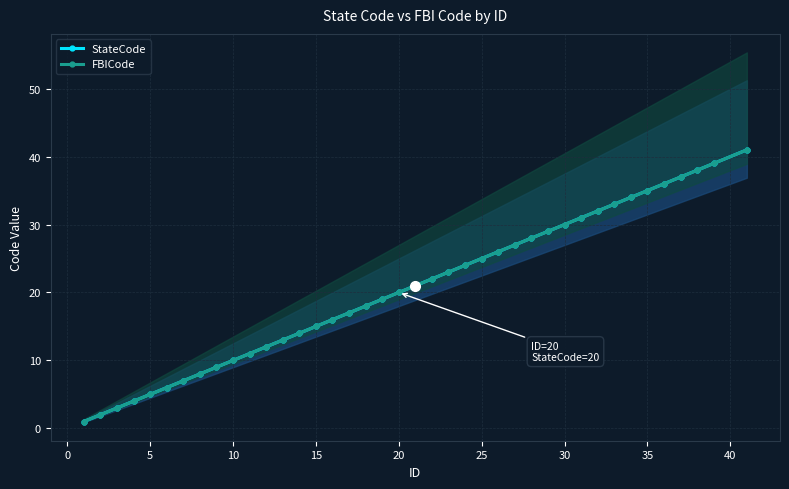

Reading left to right, extract all data points from this chart.

StateCode: 1	2	3	4	5	6	7	8	9	10	11	12	13	14	15	16	17	18	19	20	21	22	23	24	25	26	27	28	29	30	31	32	33	34	35	36	37	38	39	41
FBICode: 1	2	3	4	5	6	7	8	9	10	11	12	13	14	15	16	17	18	19	20	21	22	23	24	25	26	27	28	29	30	31	32	33	34	35	36	37	38	39	41